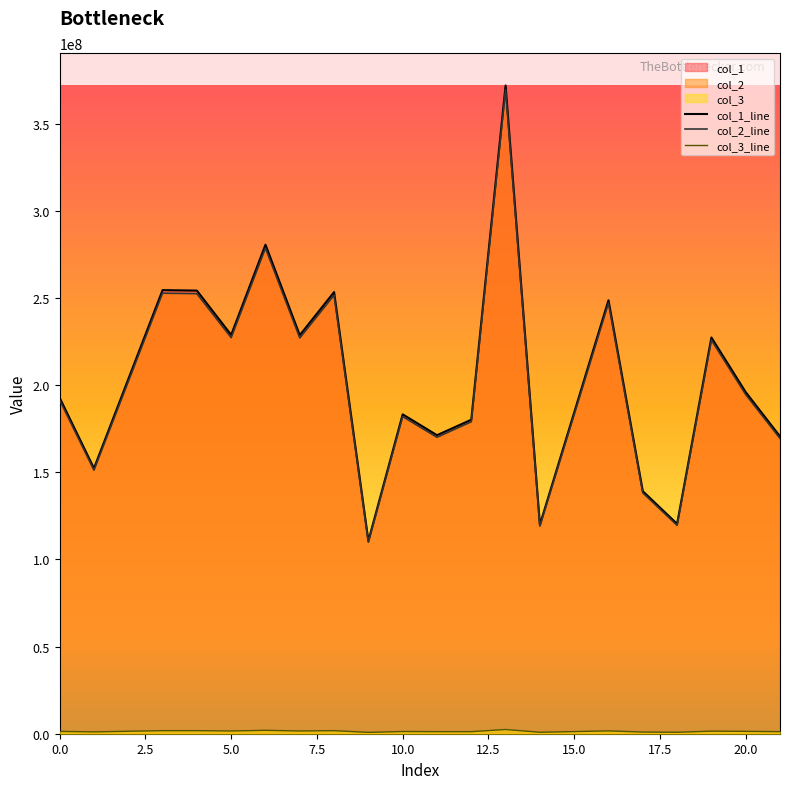

Which series has the widest spread of values?

col_1_line